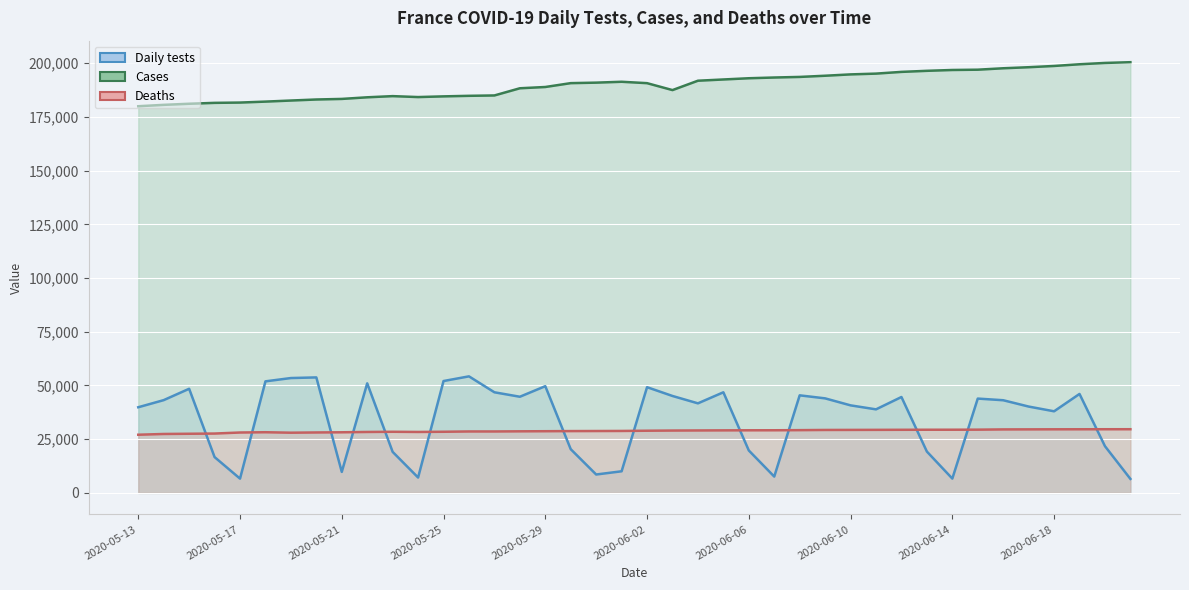

Where is Deaths nearest to the value 28361?

2020-05-22